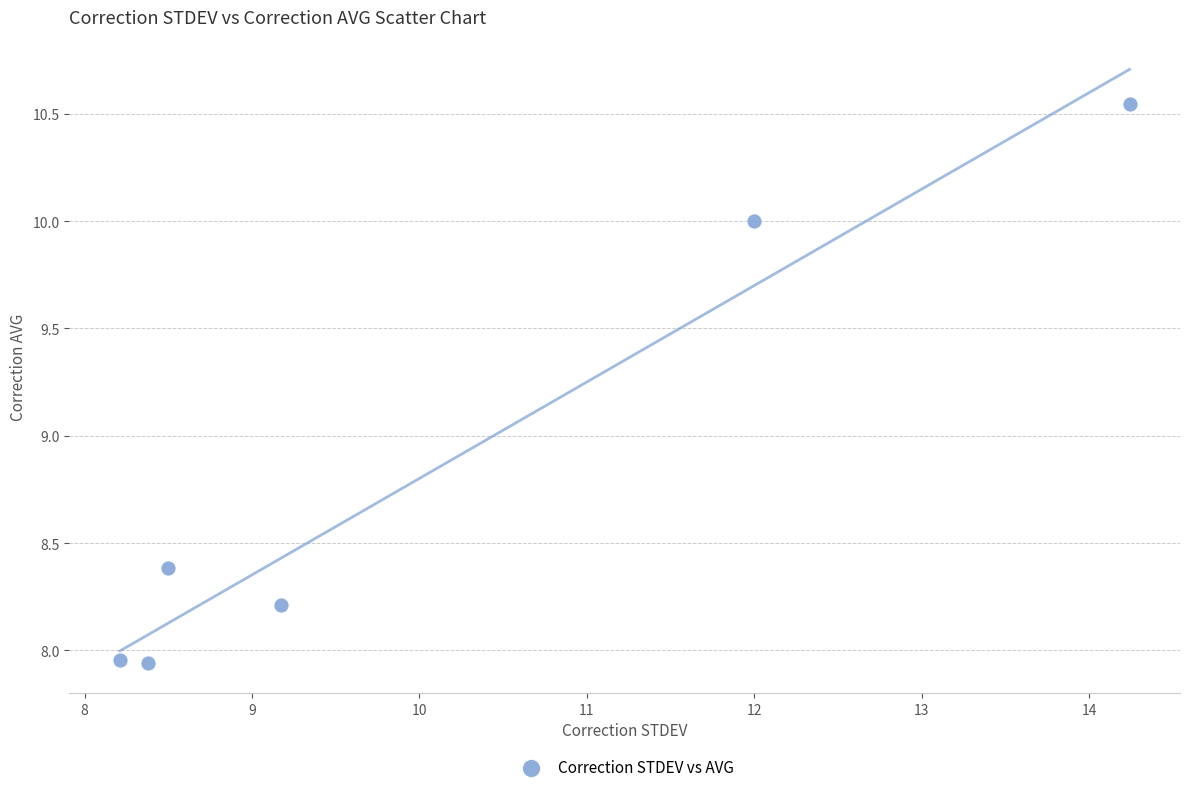

What Y value in the scatter plot is closest to 9?

8.4